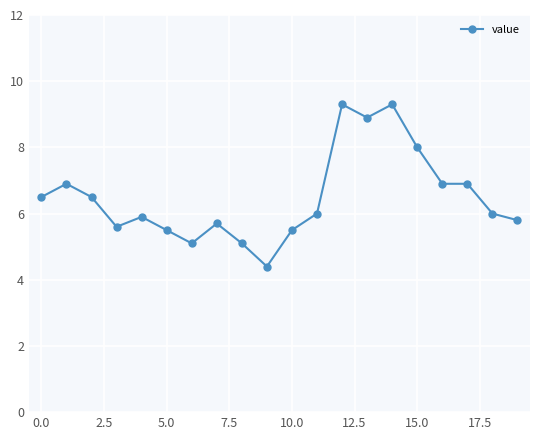

What is the value of the 13th point from the left?

9.3